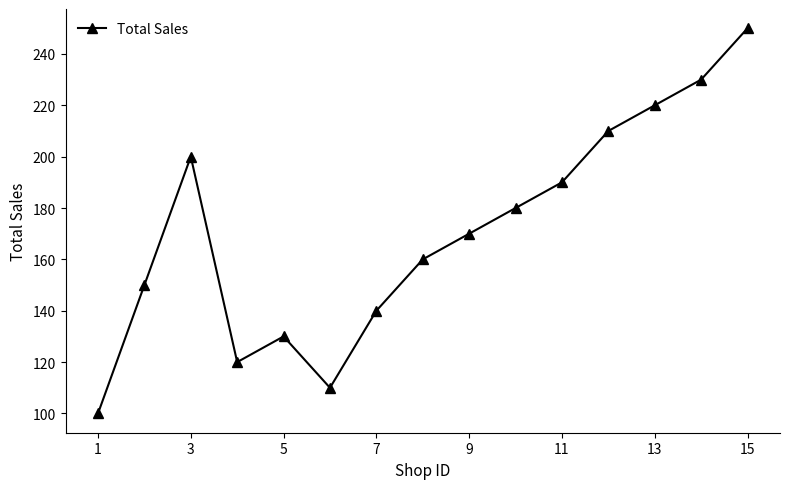

What is the value of the 4th point from the left?

120